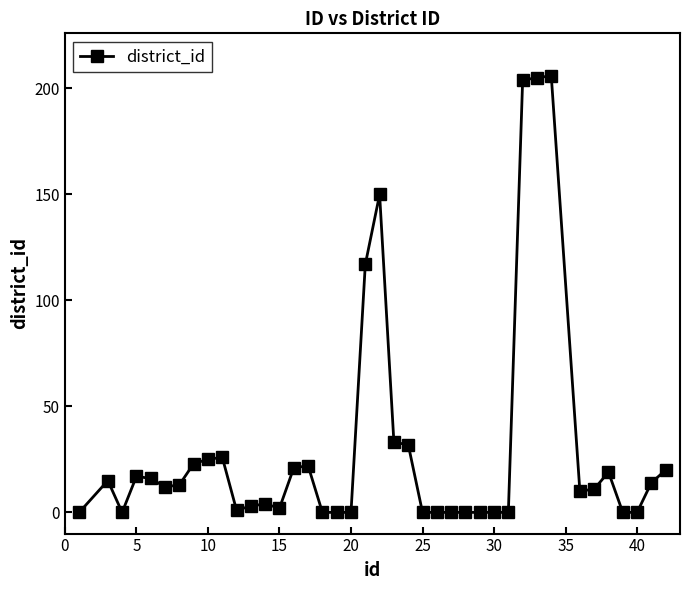

What is the maximum value shown in the chart?

206